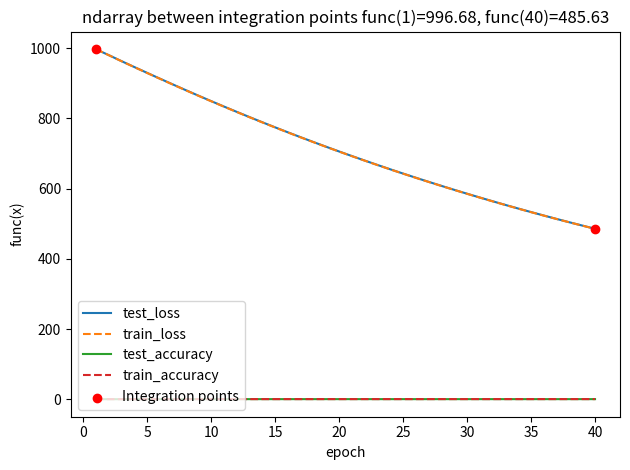

What is the maximum value shown in the chart?

997.0